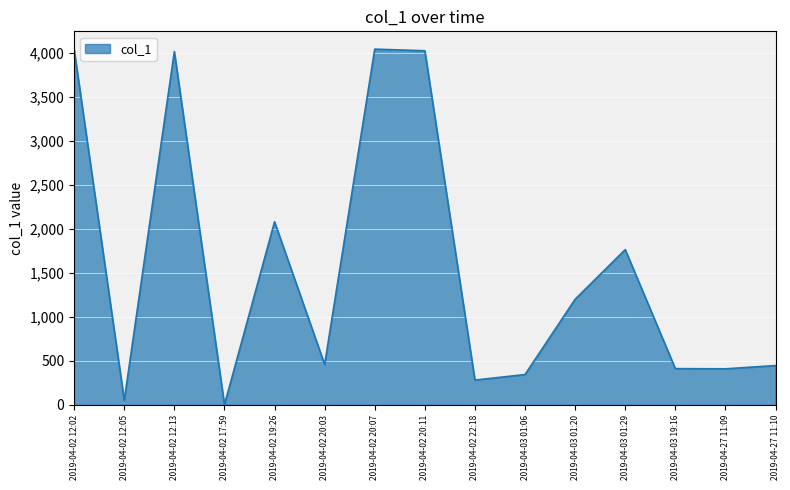

What is the difference between the maximum and minimum values?

4040.6